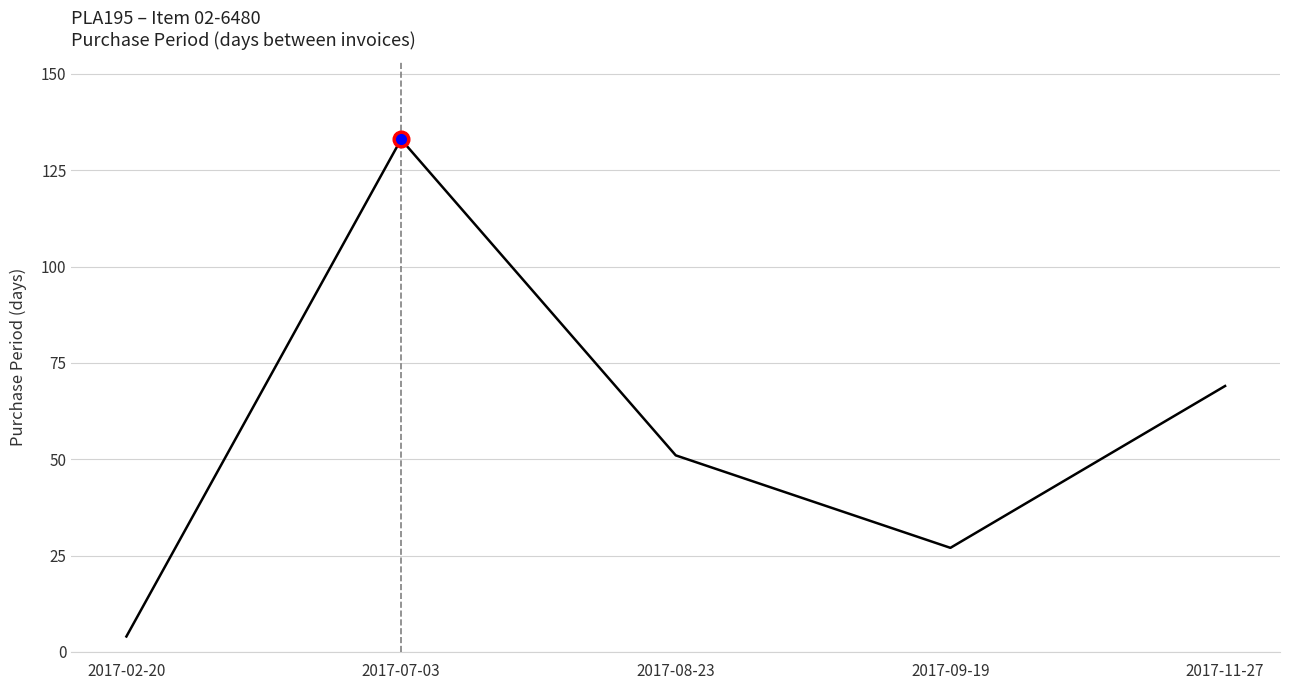

What is the average value?

57